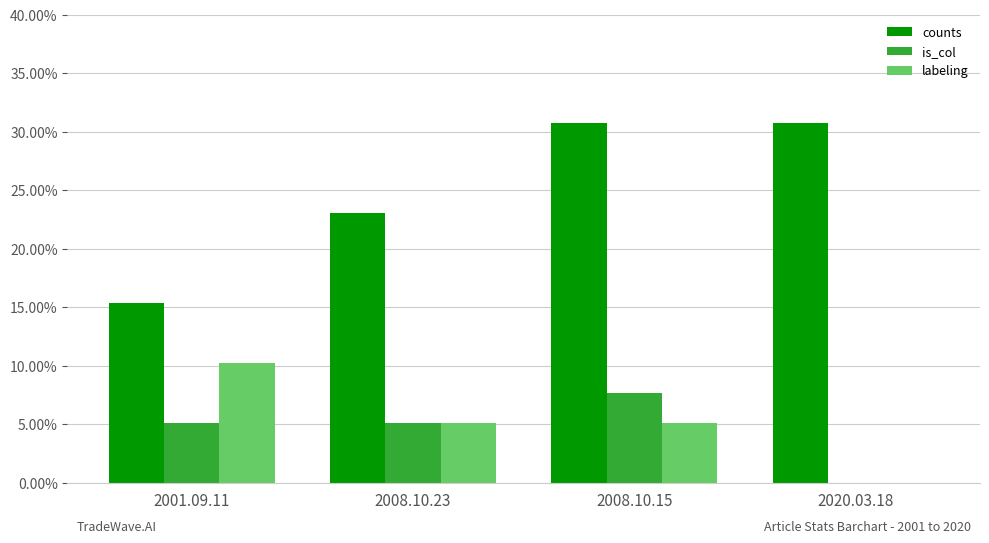

The value of counts at 2020.03.18 is 0.3. True or false?

True